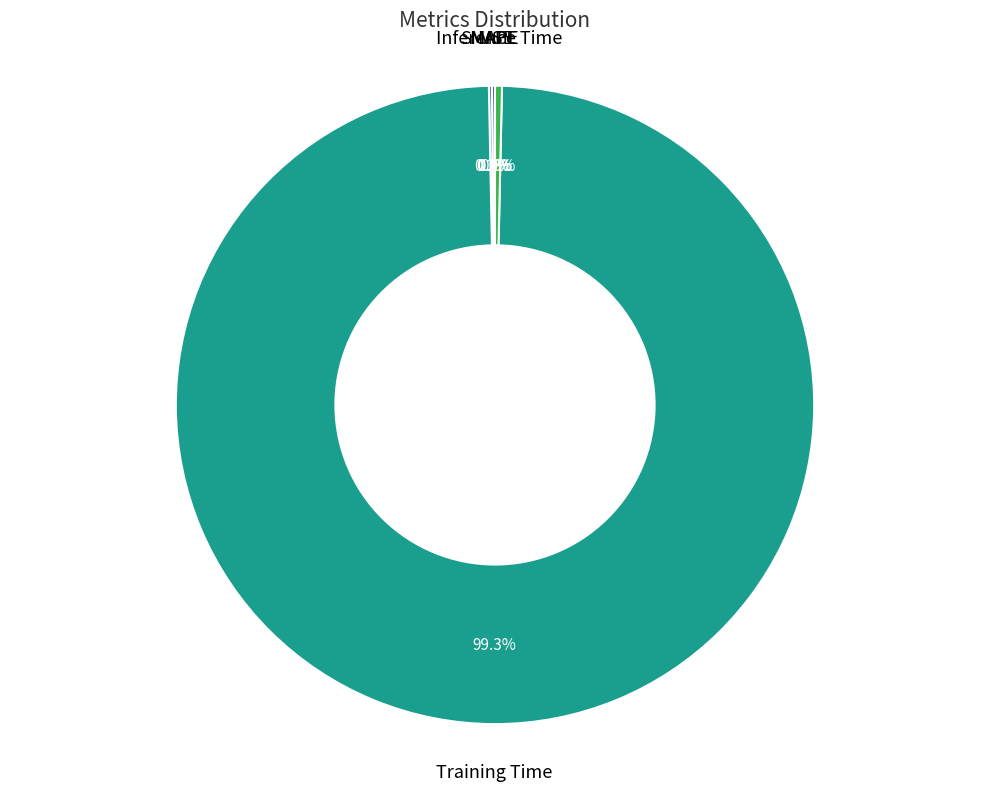

Is there a majority slice in this chart?

Yes